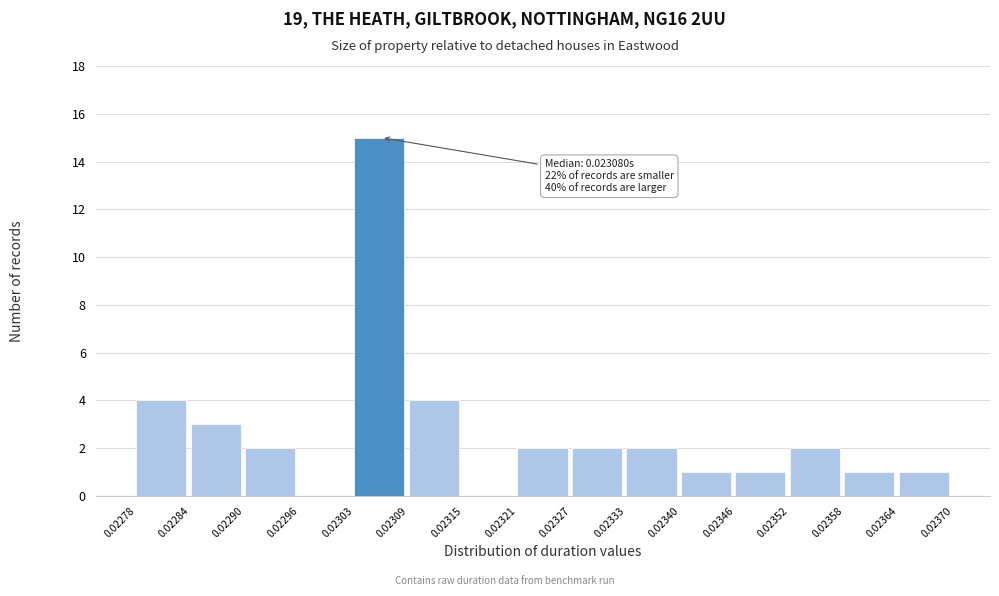

Which range on the x-axis has the tallest bar?

0.02303 to 0.02309